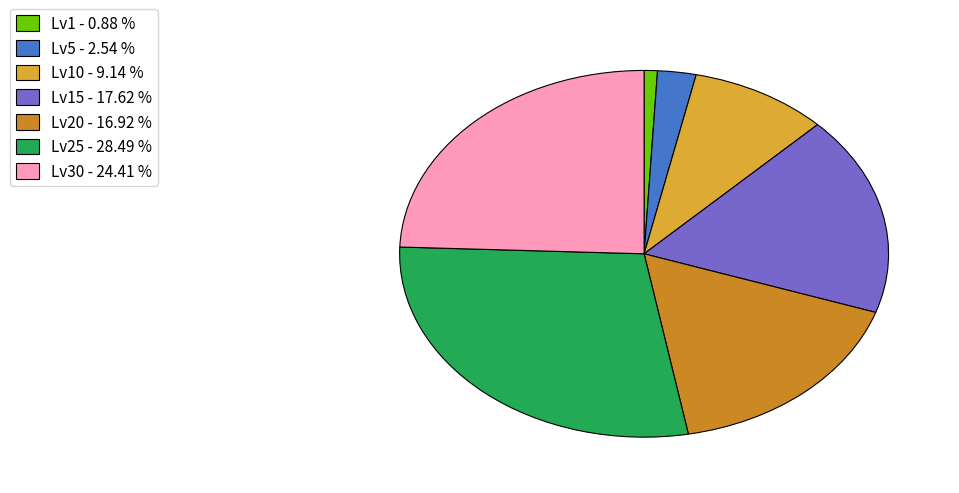

Does Lv20 - 16.92 % account for over 50% of the chart?

No